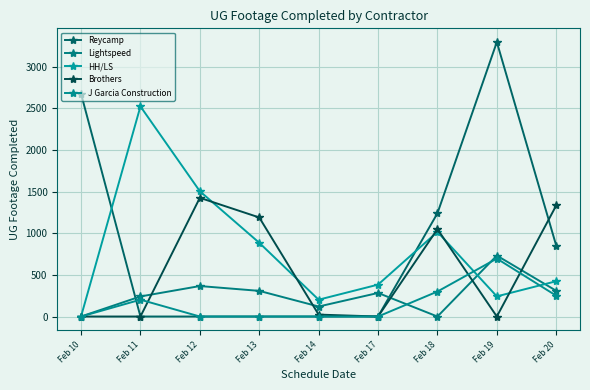

Rank the series by their maximum value, from lowest to highest.

J Garcia Construction, Lightspeed, Brothers, HH/LS, Reycamp